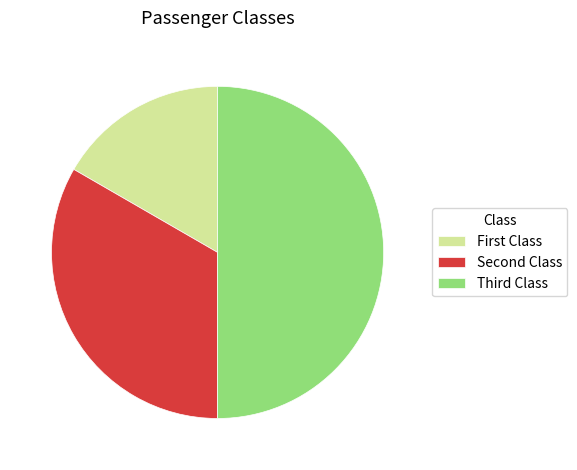

Which slice is the largest?

Third Class